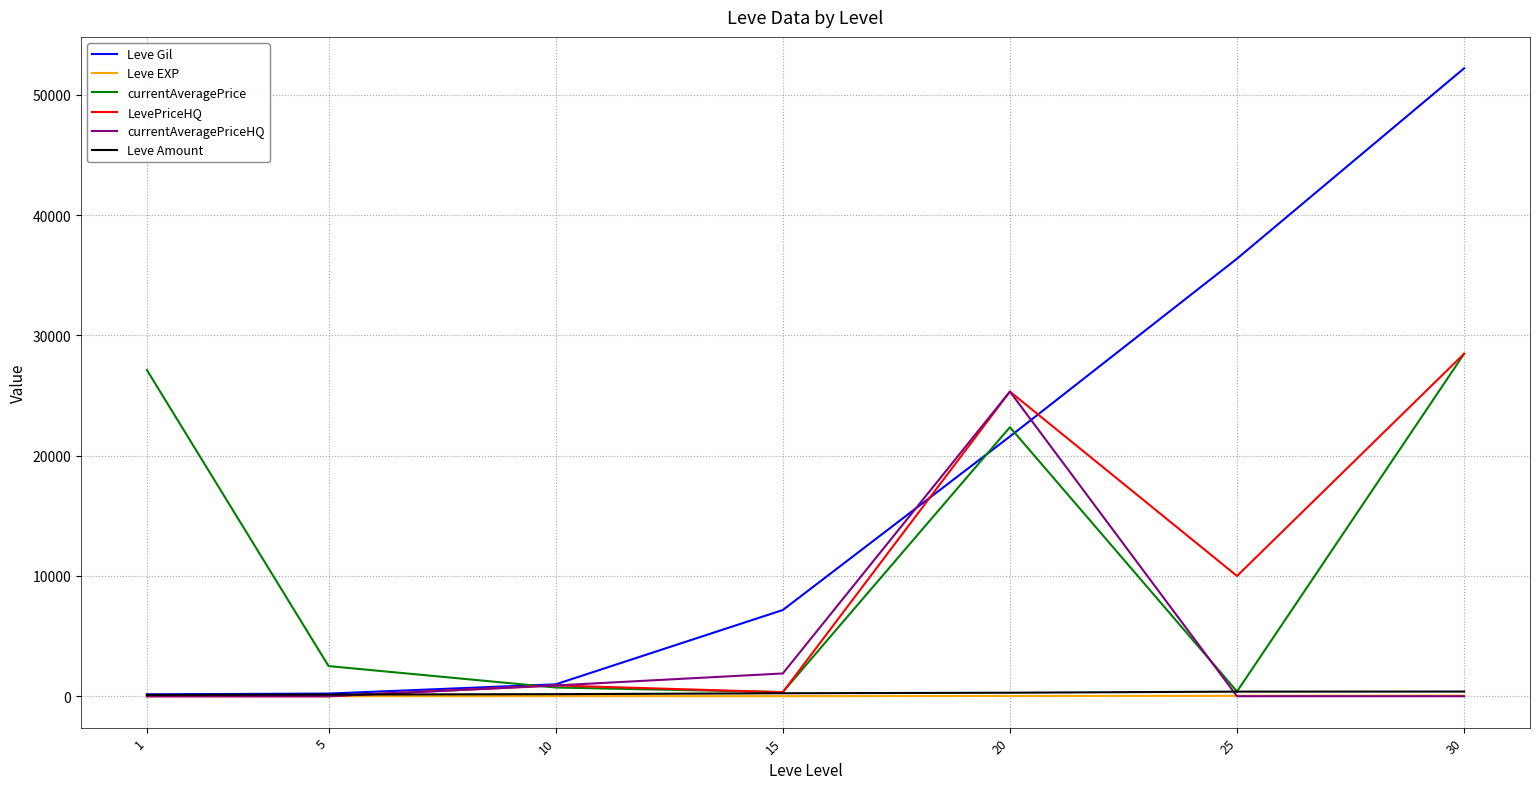

At how many categories does at least one series exceed 43105?

1